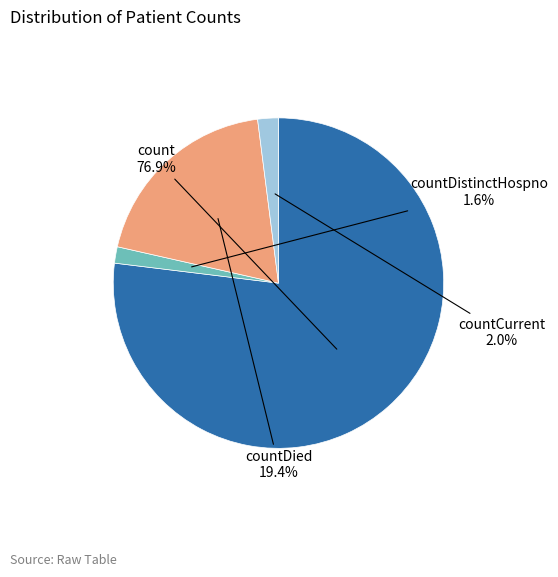

What is the majority slice?

count